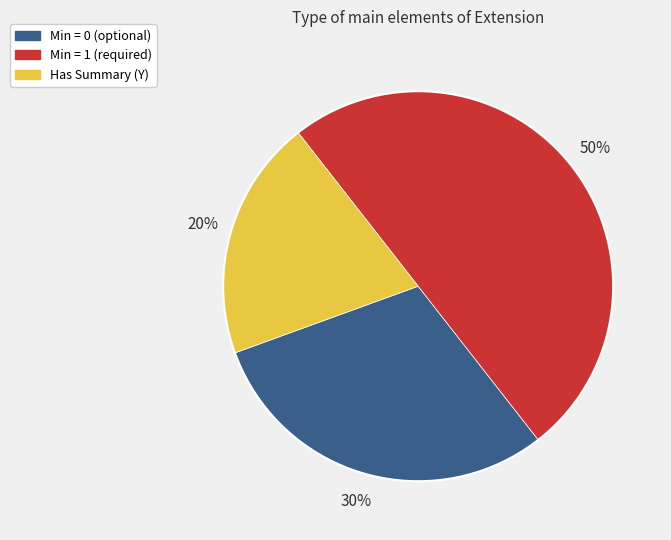

What is the smallest slice in the pie chart?

Has Summary (Y)